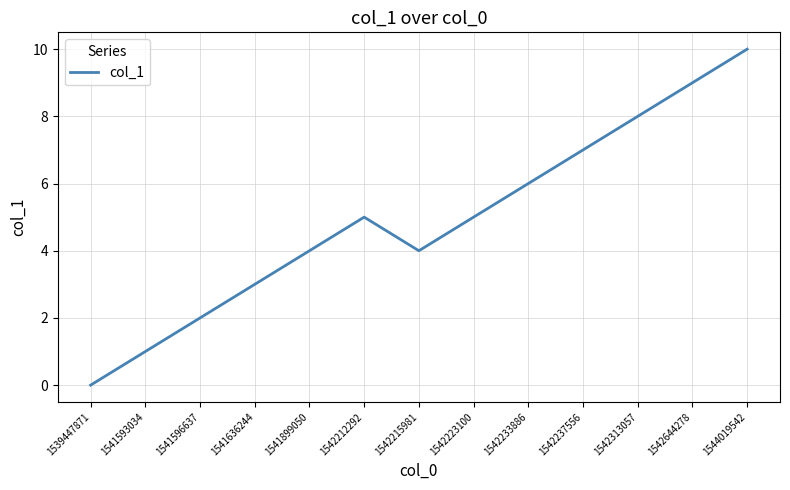

Reading right to left, list all the values displayed in this chart.

1544019542=10	1542644278=9	1542313057=8	1542237556=7	1542233886=6	1542223100=5	1542215981=4	1542212292=5	1541899050=4	1541636244=3	1541596637=2	1541593034=1	1539447871=0